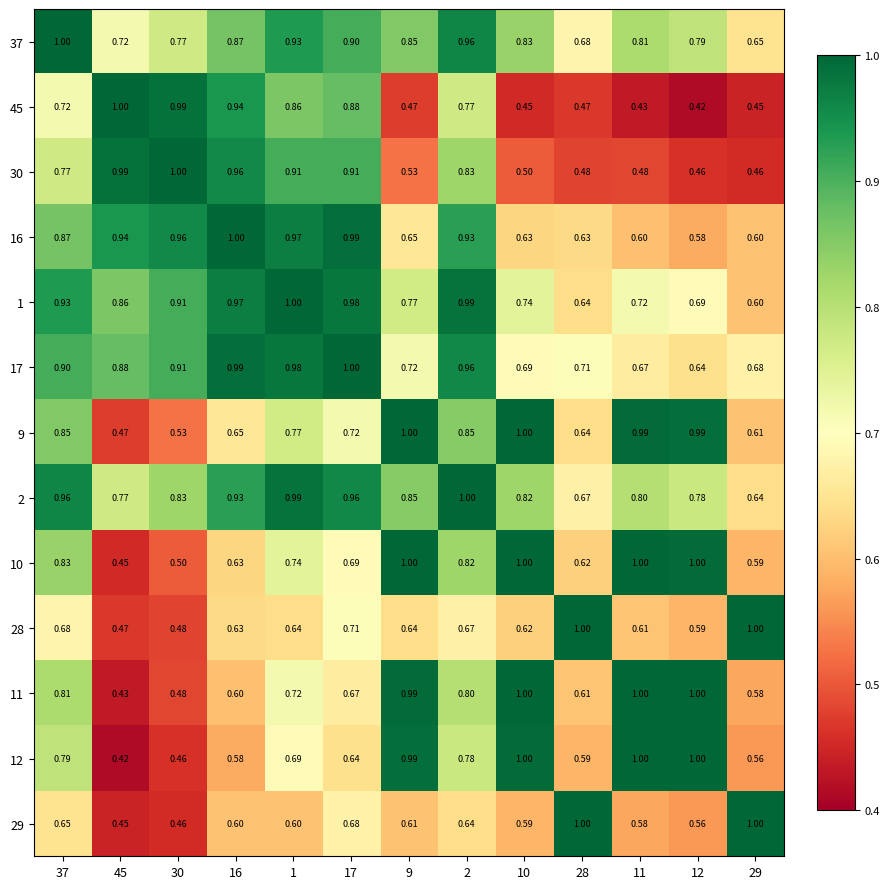

How many series are shown in this chart?

13